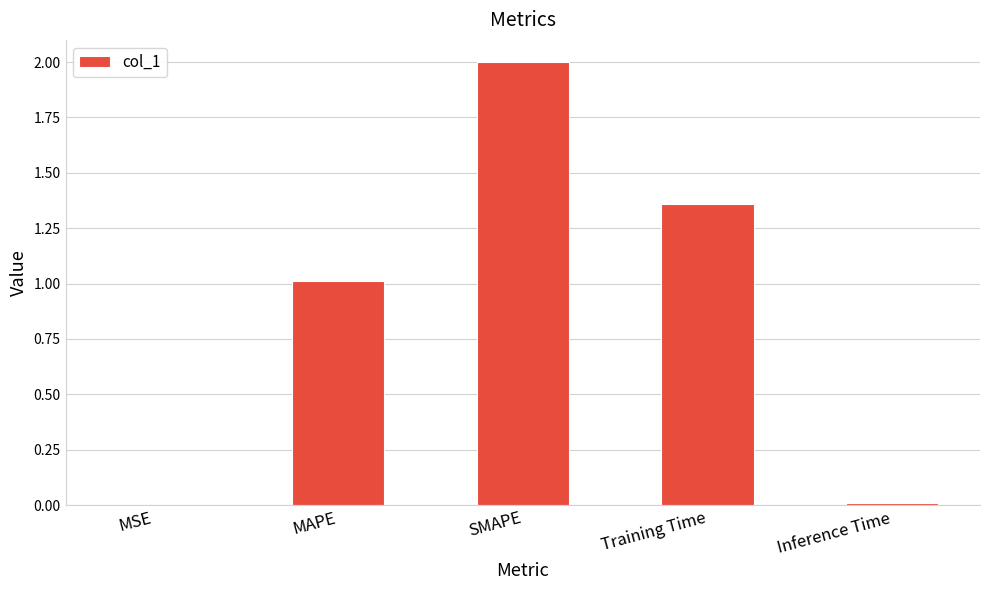

Is it true that the value at SMAPE is 1.2?

False